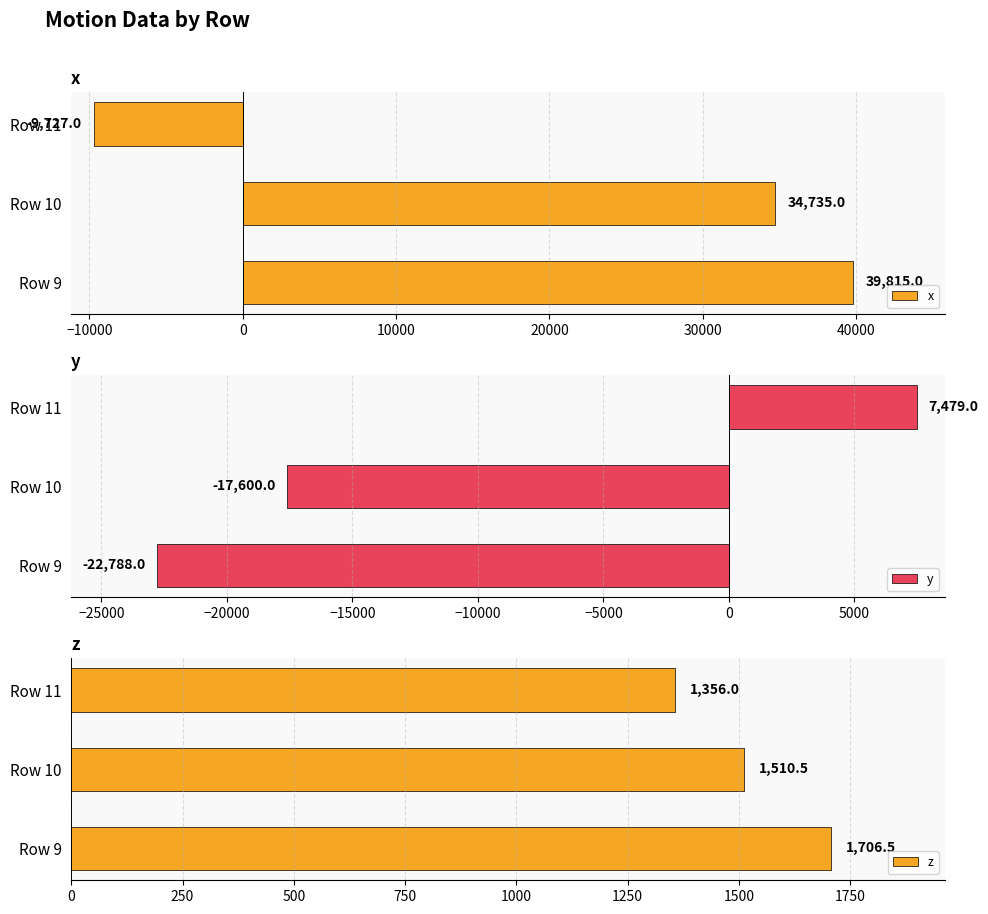

How many values in y are below zero?

2